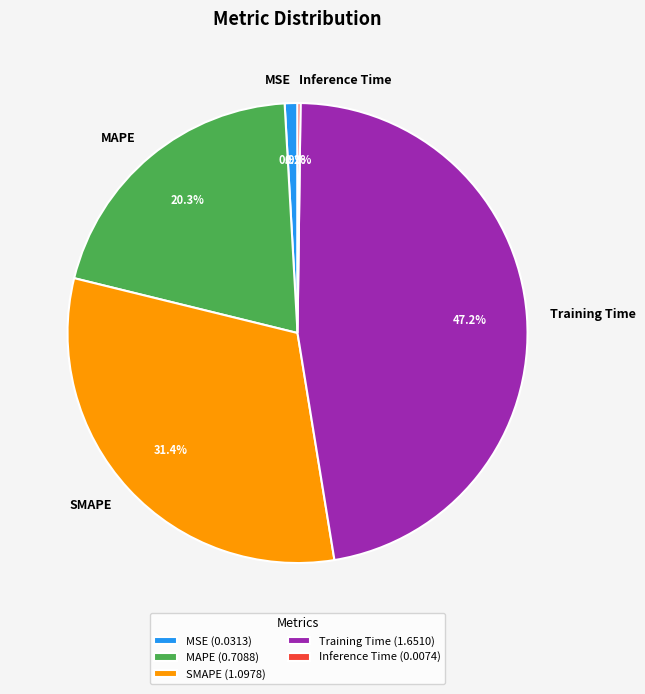

Do Training Time and SMAPE together represent more than half of the pie?

Yes